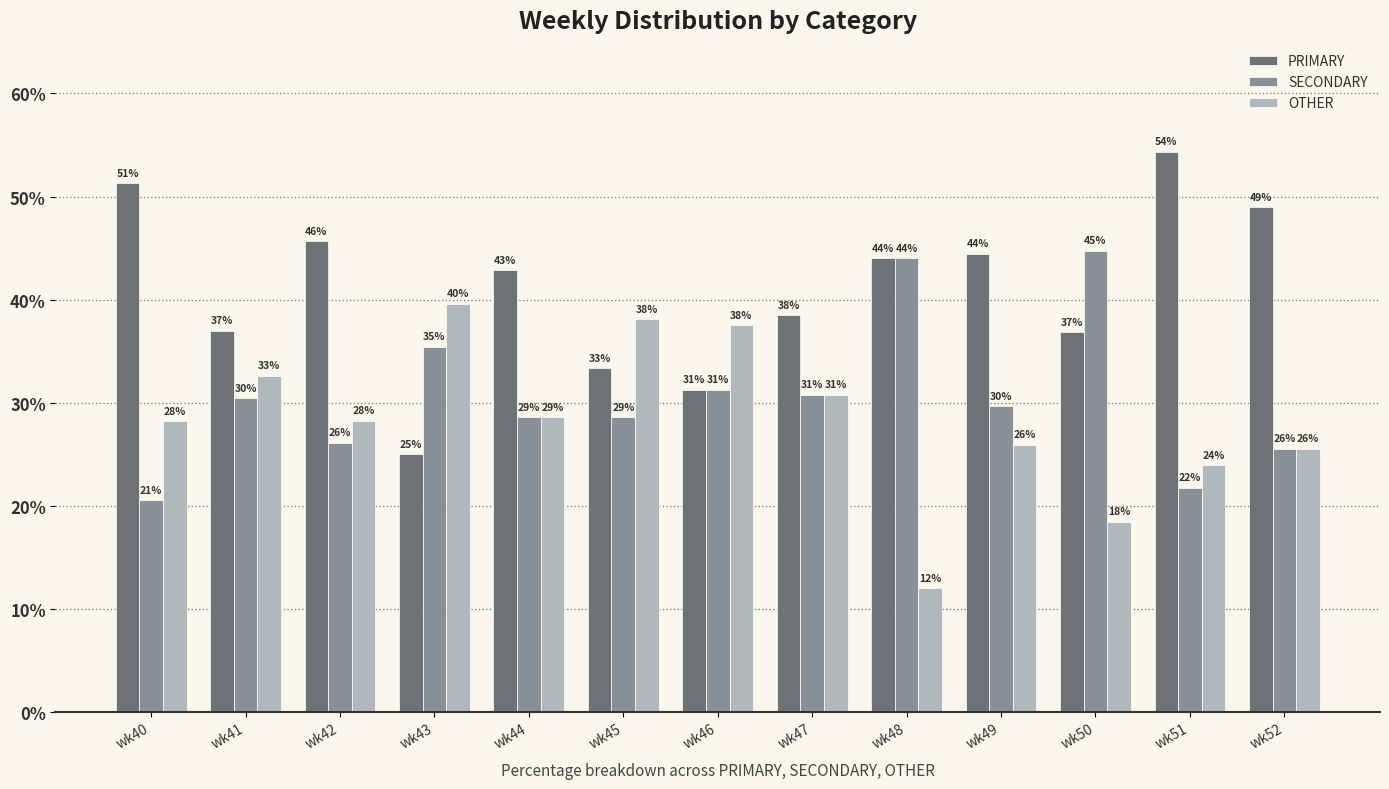

What are all the series names shown in the legend?

PRIMARY, SECONDARY, OTHER